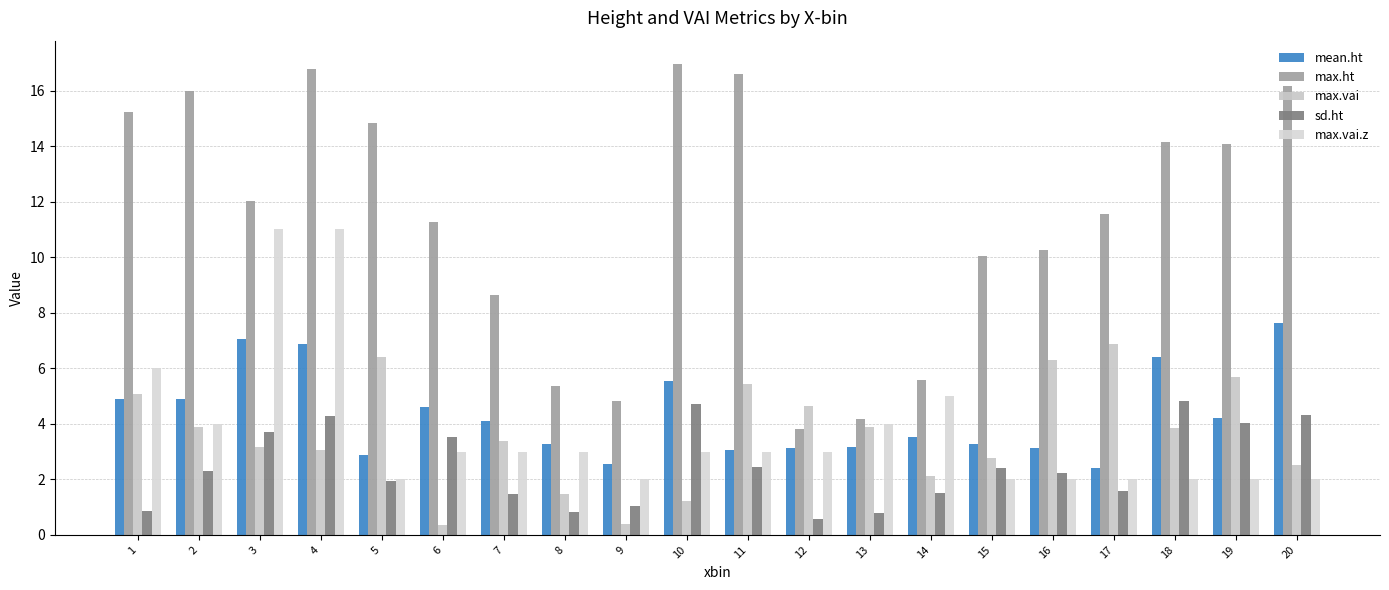

Reading left to right, list all the values displayed in this chart.

mean.ht: 1=4.9	2=4.9	3=7.0	4=6.9	5=2.9	6=4.6	7=4.1	8=3.3	9=2.6	10=5.5	11=3.1	12=3.1	13=3.2	14=3.5	15=3.3	16=3.1	17=2.4	18=6.4	19=4.2	20=7.6
max.ht: 1=15.2	2=16.0	3=12.0	4=16.8	5=14.9	6=11.3	7=8.6	8=5.4	9=4.8	10=17.0	11=16.6	12=3.8	13=4.2	14=5.6	15=10.1	16=10.3	17=11.5	18=14.1	19=14.1	20=16.1
max.vai: 1=5.1	2=3.9	3=3.2	4=3.1	5=6.4	6=0.4	7=3.4	8=1.5	9=0.4	10=1.2	11=5.4	12=4.6	13=3.9	14=2.1	15=2.8	16=6.3	17=6.9	18=3.8	19=5.7	20=2.5
sd.ht: 1=0.8	2=2.3	3=3.7	4=4.3	5=2.0	6=3.5	7=1.5	8=0.8	9=1.0	10=4.7	11=2.5	12=0.6	13=0.8	14=1.5	15=2.4	16=2.2	17=1.6	18=4.8	19=4.0	20=4.3
max.vai.z: 1=6.0	2=4.0	3=11.0	4=11.0	5=2.0	6=3.0	7=3.0	8=3.0	9=2.0	10=3.0	11=3.0	12=3.0	13=4.0	14=5.0	15=2.0	16=2.0	17=2.0	18=2.0	19=2.0	20=2.0